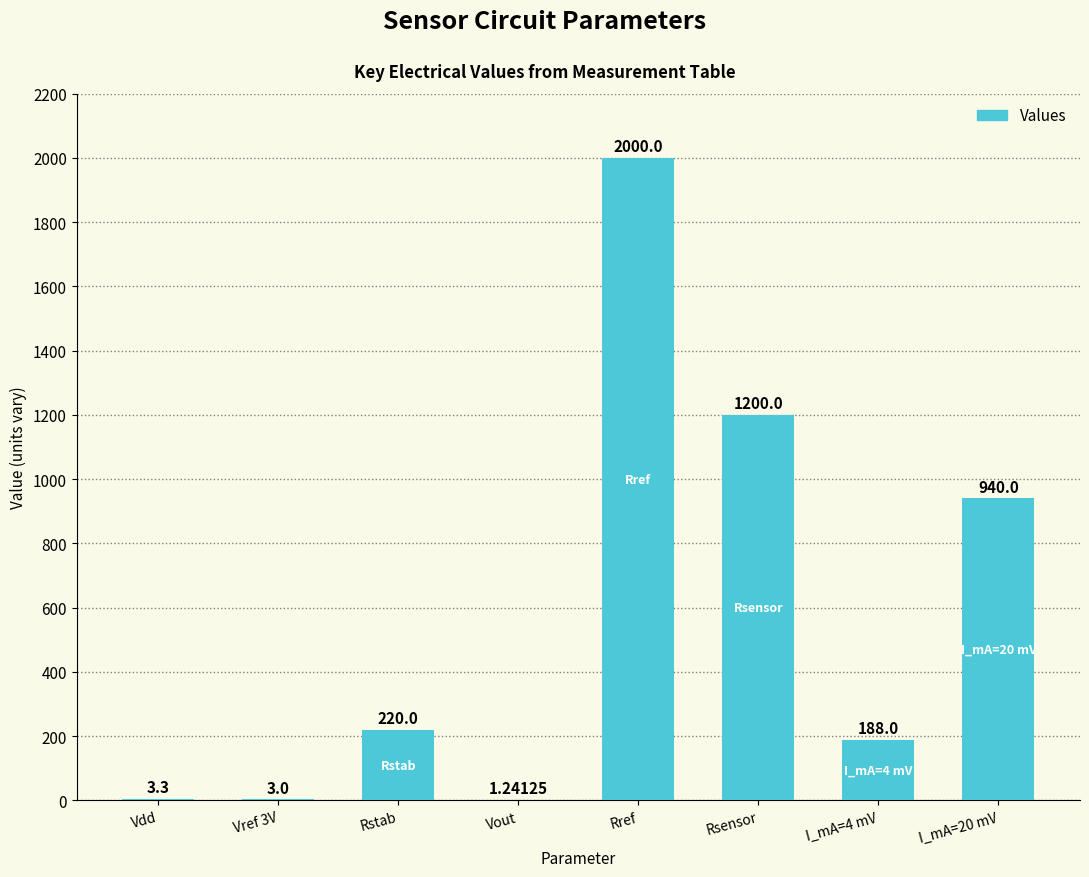

Which category has the highest value across all series?

Rref